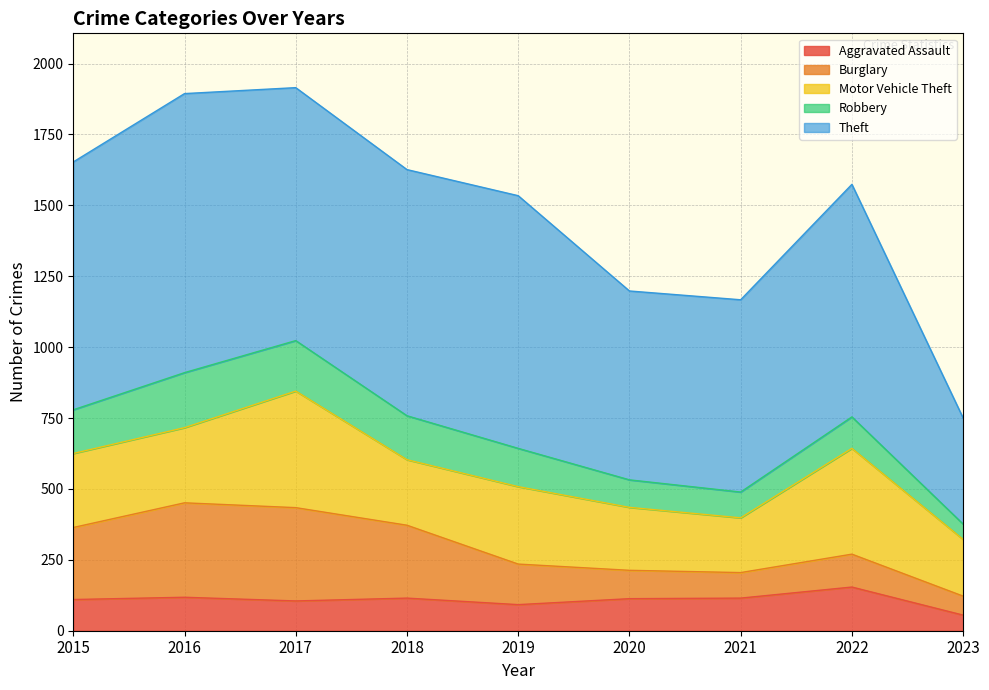

The Robbery series shows 155 at 2018. True or false?

True